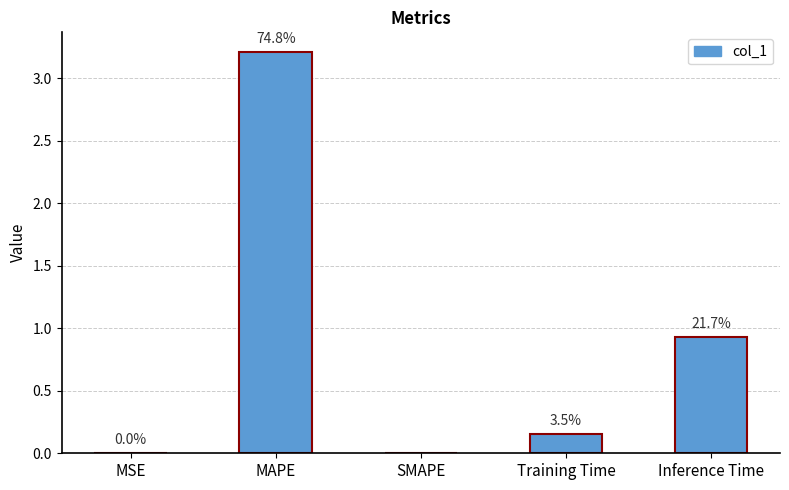

What is the label of the 2nd bar from the left?

MAPE